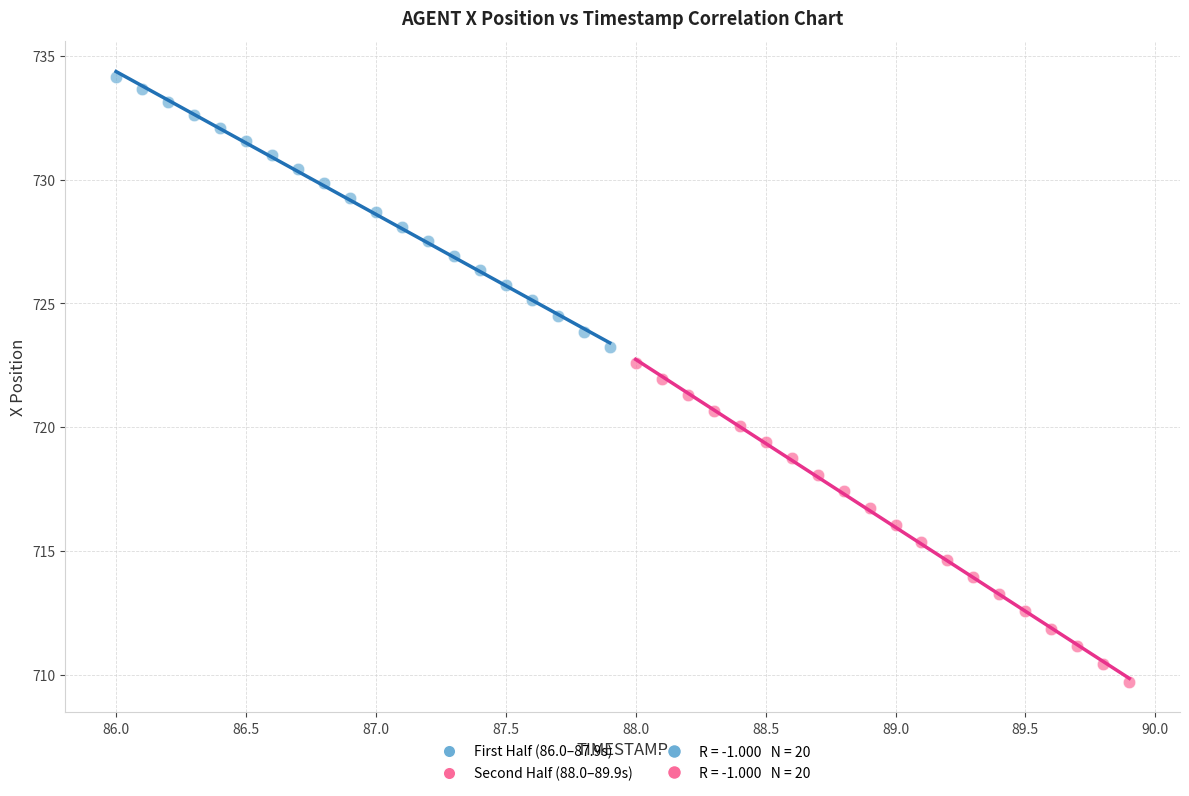

Which series reaches the maximum Y coordinate?

First Half (86.0–87.9s)